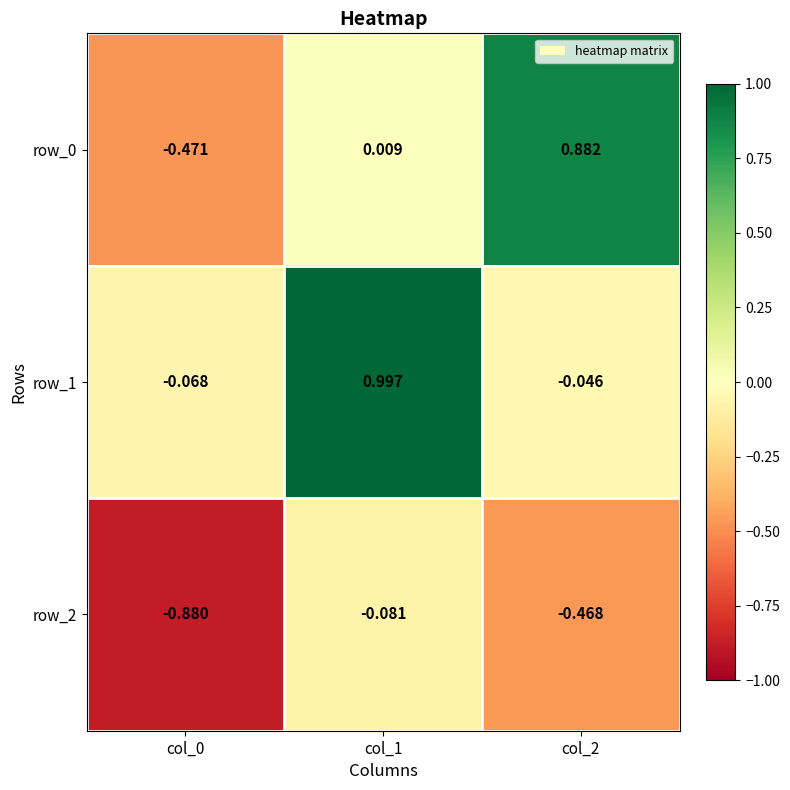

What is the difference between the highest and lowest values at col_1?

1.1